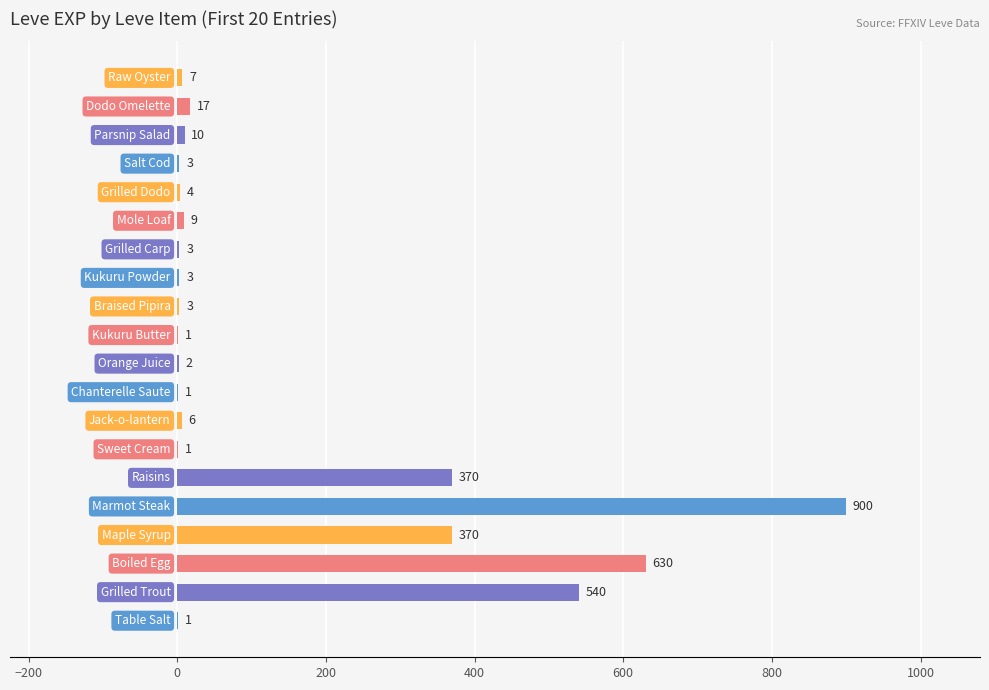

What is the maximum value shown in the chart?

900